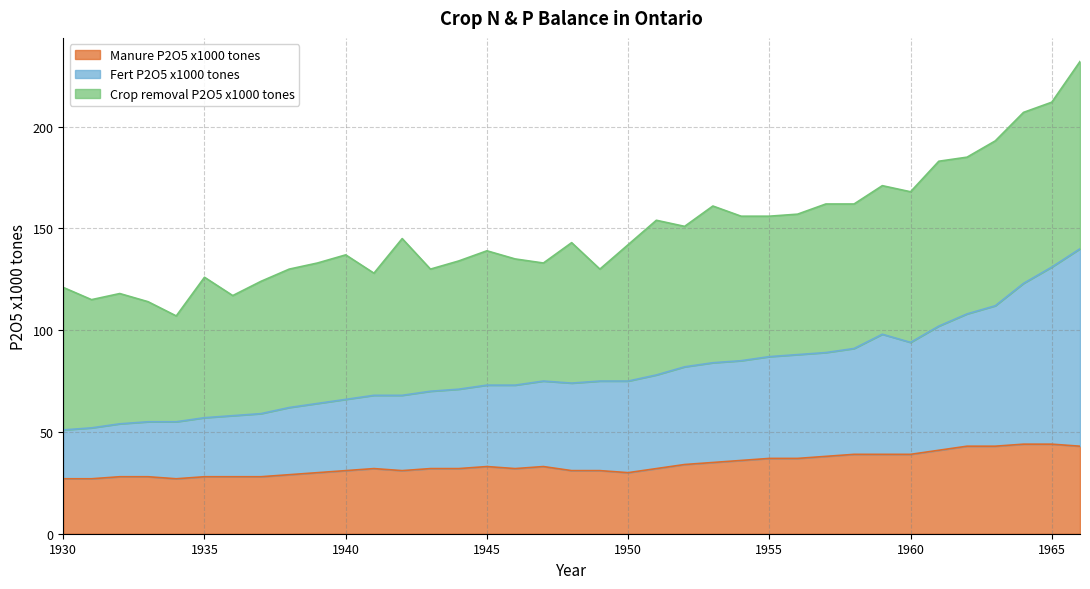

True or false: Manure P2O5 x1000 tones and Fert P2O5 x1000 tones intersect in this chart.

False